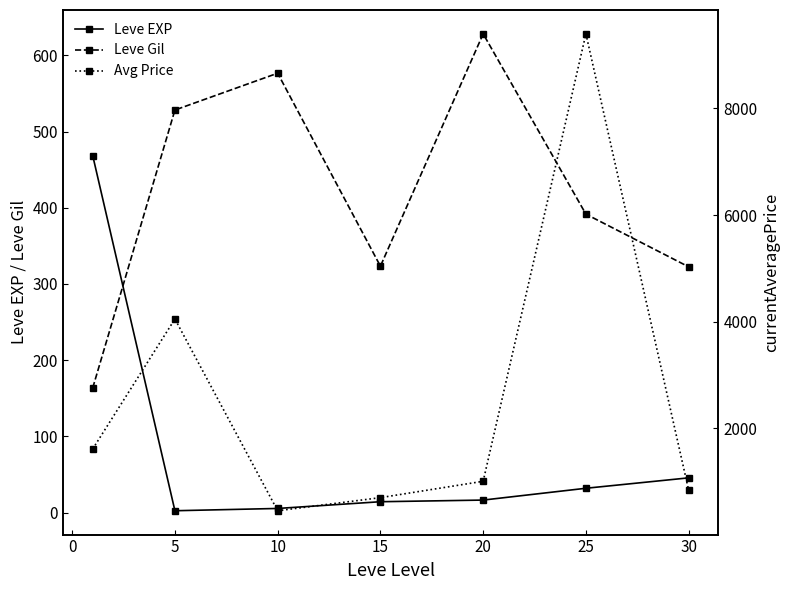

How many lines are shown in the chart?

3